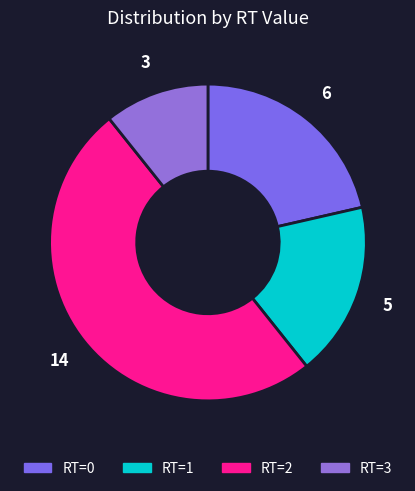

How many slices are in this pie chart?

4